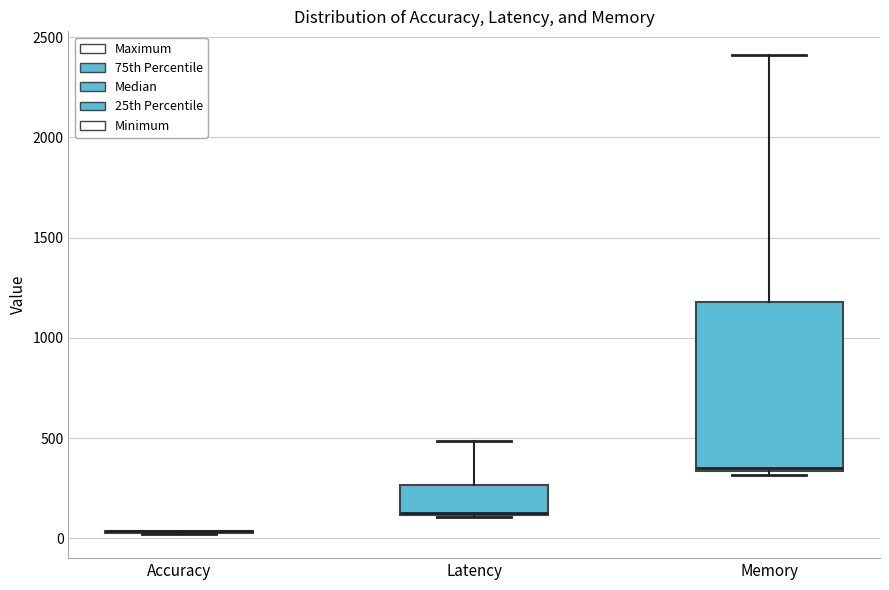

Where does the upper whisker of the box for Memory end on the y-axis? The values are not printed on the chart, so give them approximately, as read against the axis.

2400